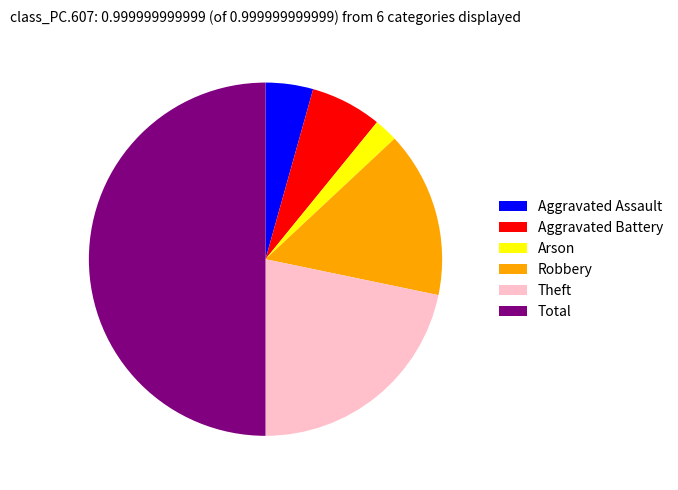

The Aggravated Assault slice represents 18% of the pie. True or false?

False